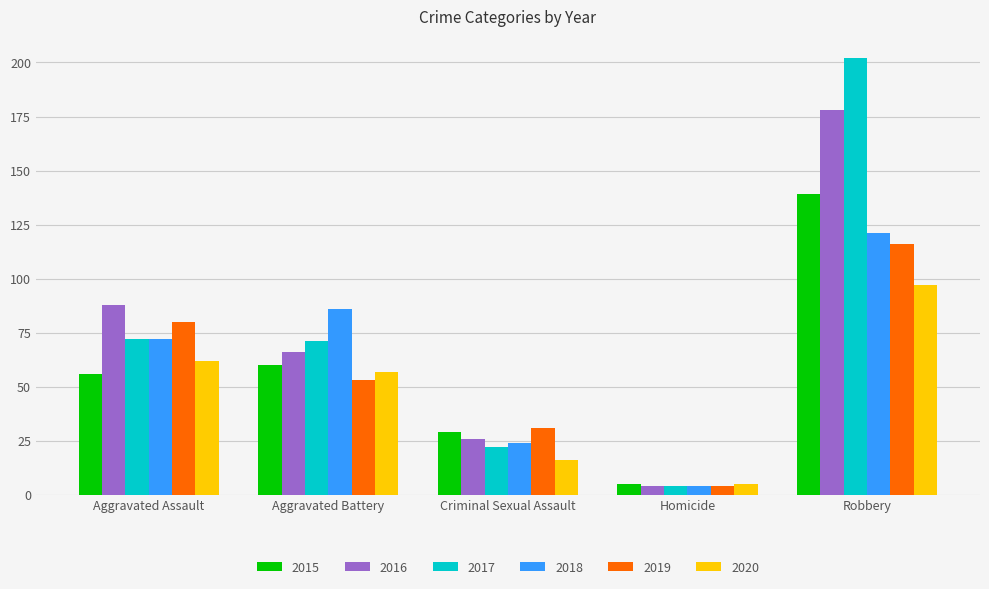

What is the difference between the highest and lowest values at Aggravated Battery?

33